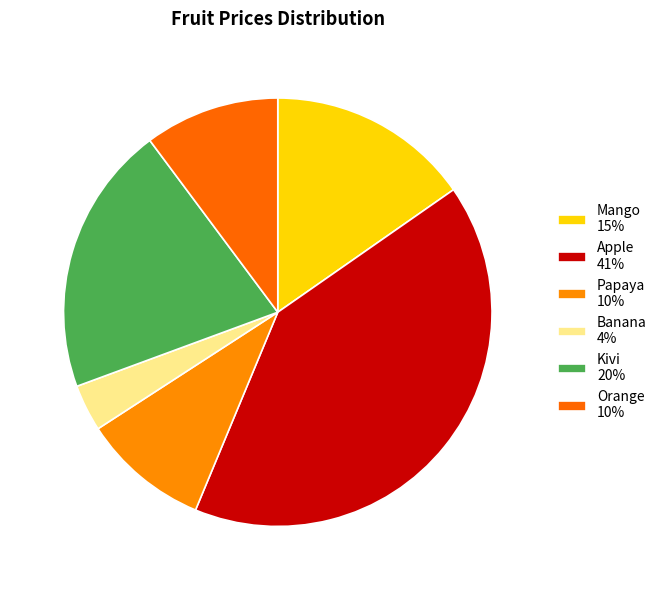

Count the number of slices in the pie.

6